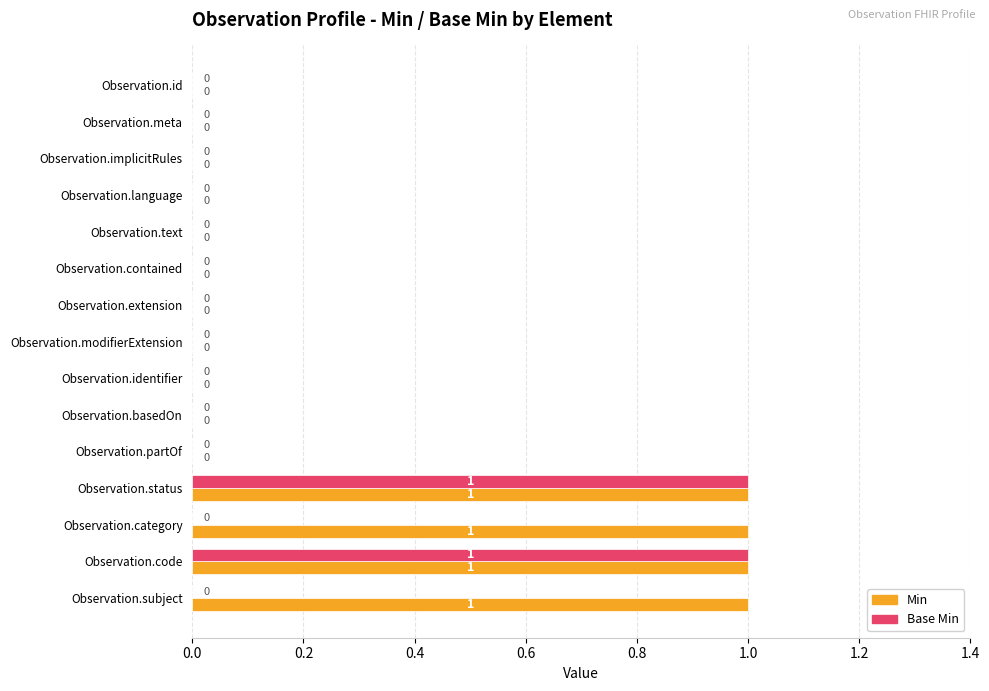

The value of Base Min at Observation.status is 1. True or false?

True